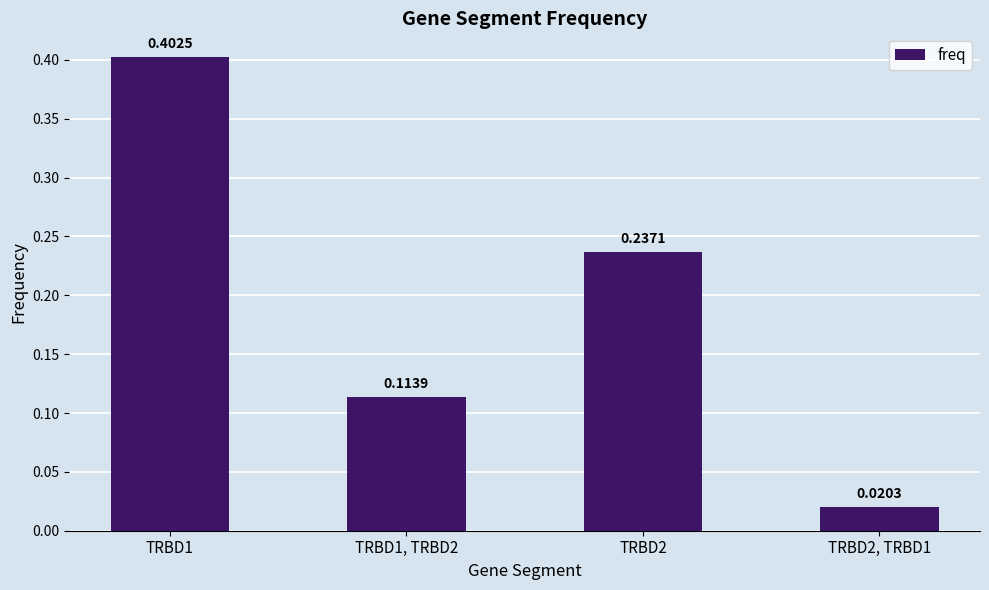

List the labels in order of value, smallest first.

TRBD2, TRBD1, TRBD1, TRBD2, TRBD2, TRBD1